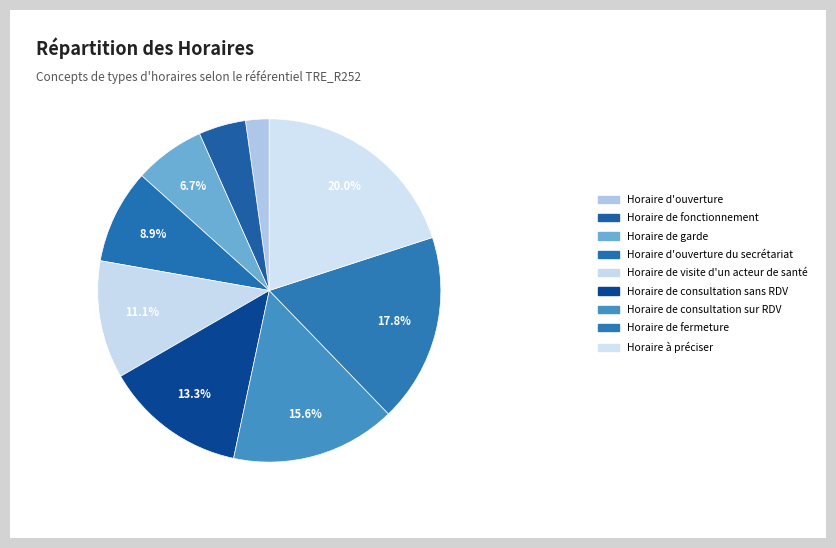

How many segments does this pie chart have?

9